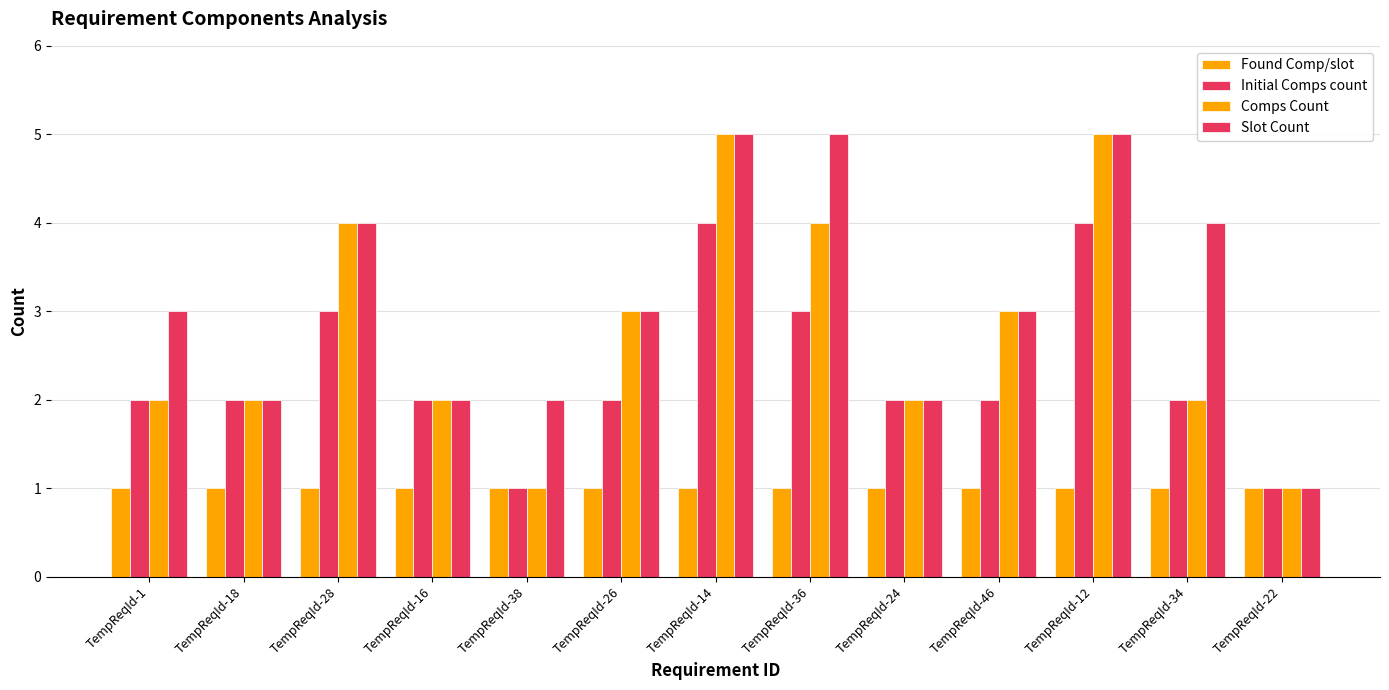

Are the bars horizontal?

No